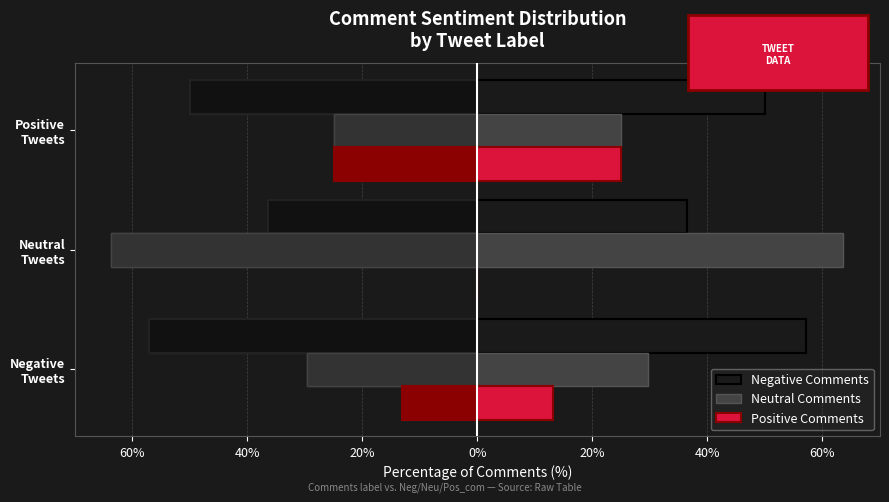

How many bars are there in total?

9